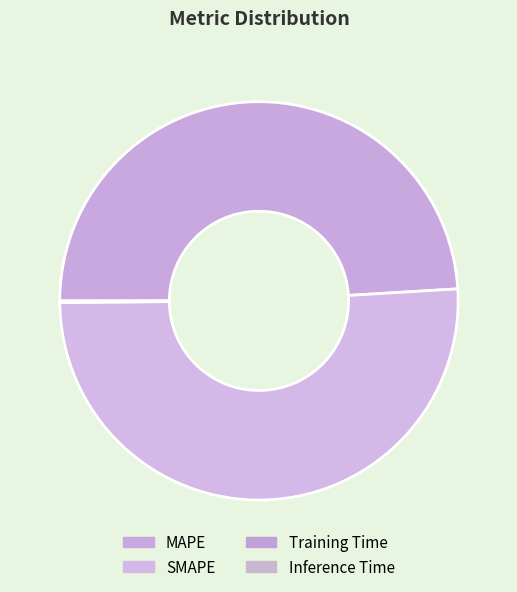

What percentage is NOT represented by SMAPE?

49.2%